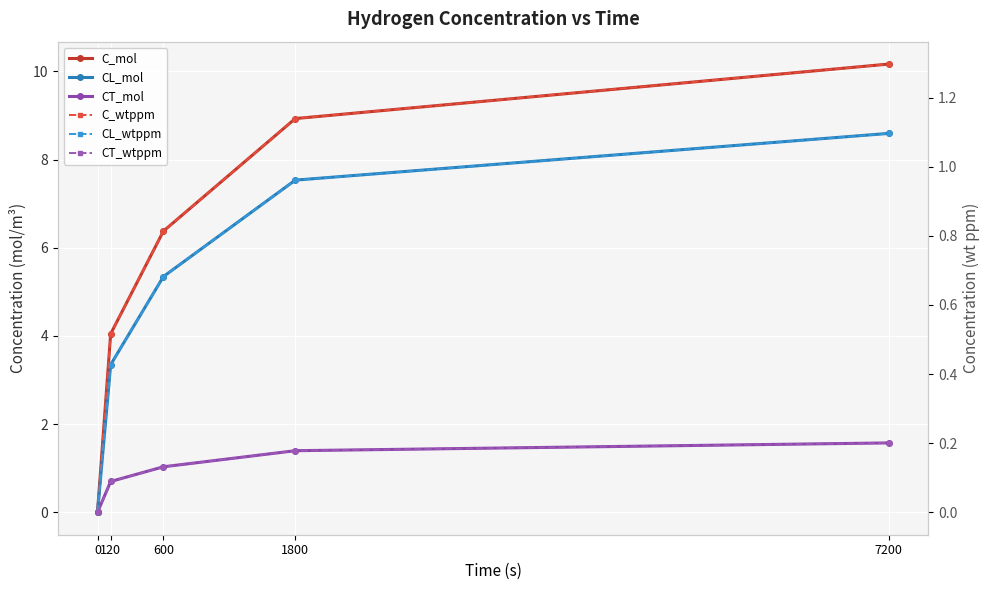

What is the difference between the maximum and minimum values in the CT_mol series?

1.6